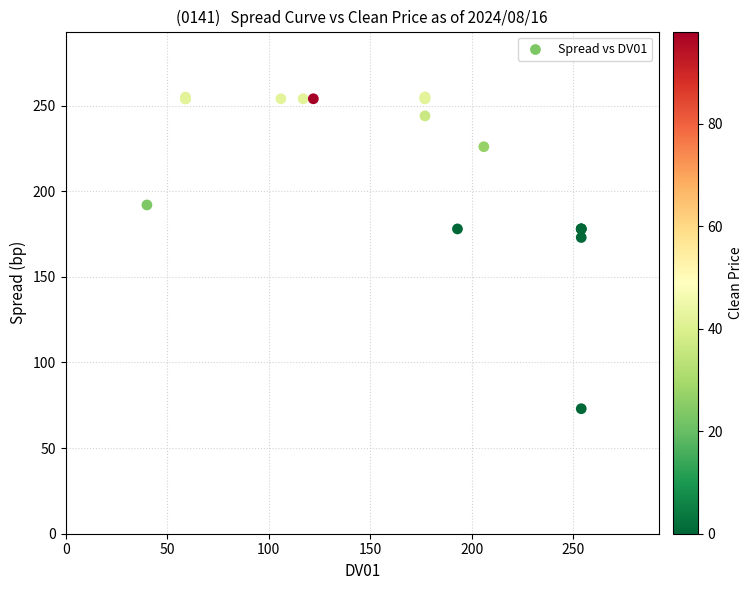

What Y value in the scatter plot is closest to 164?

173